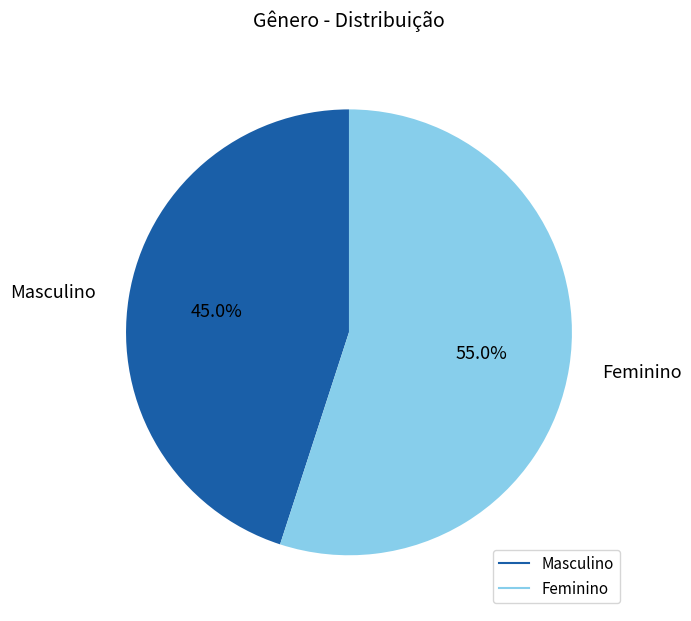

What portion of the pie excludes Feminino?

45.0%